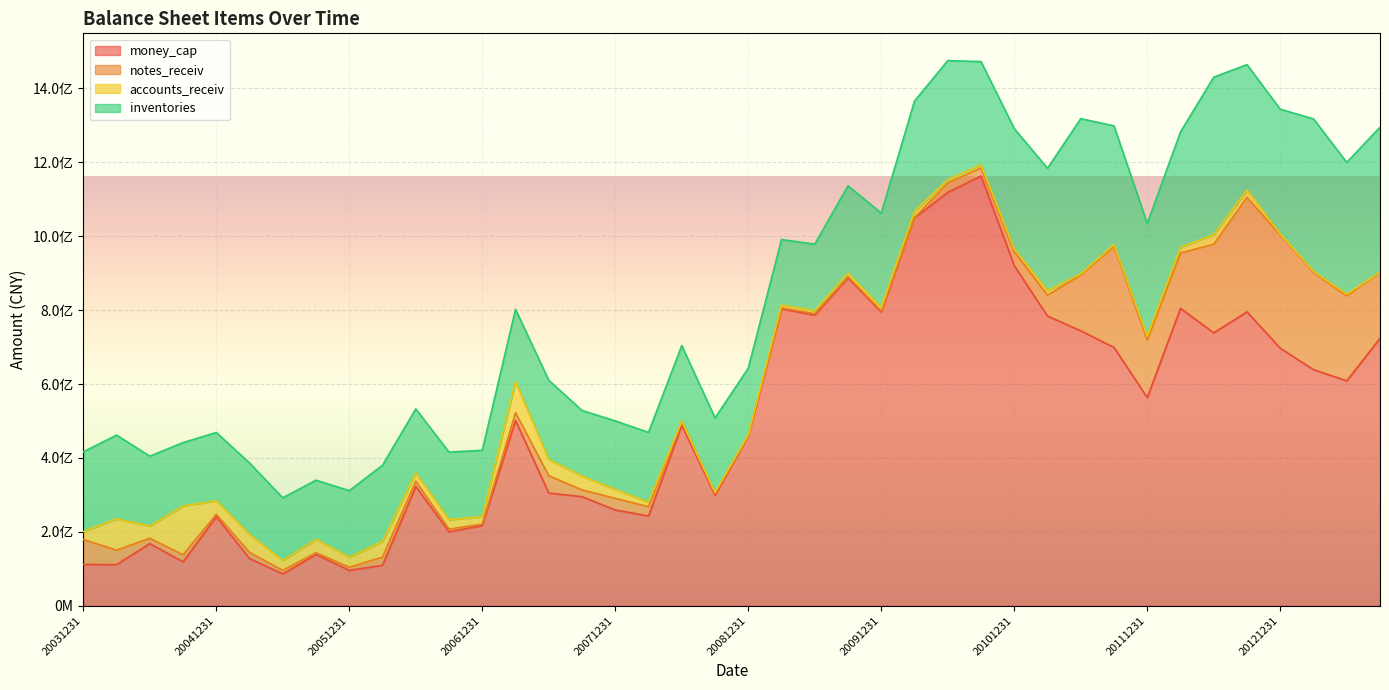

What is the difference between the money_cap values at 20090630 and 20090930?

100662484.8